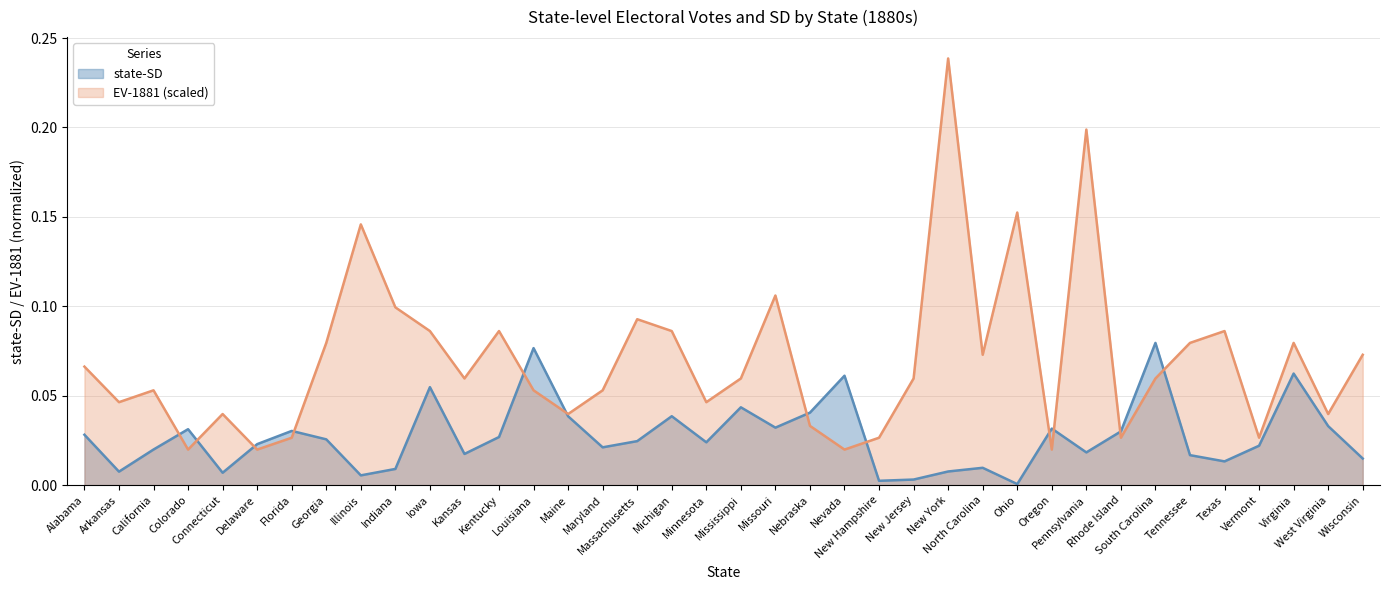

Is the value of state-SD at West Virginia greater than the value of EV-1881 at Missouri?

No